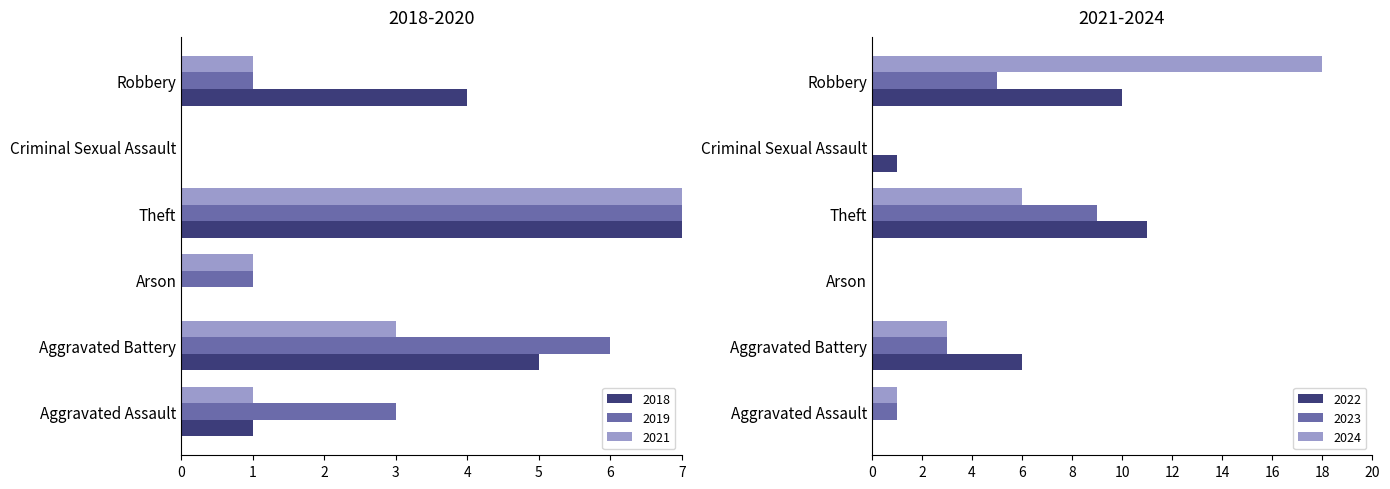

What is the highest value of the 2023 series?

9